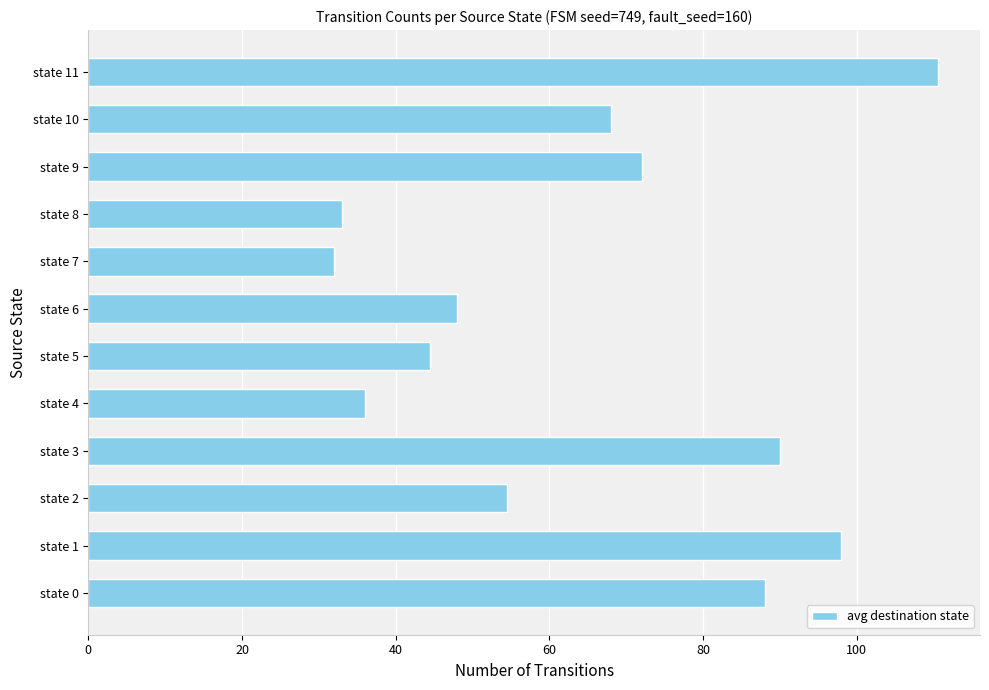

Rank the categories by value from lowest to highest.

state 7, state 8, state 4, state 5, state 6, state 2, state 10, state 9, state 0, state 3, state 1, state 11